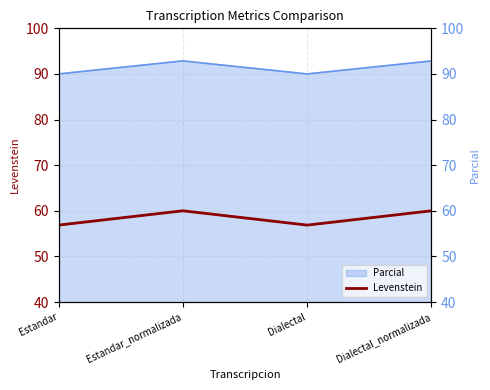

Which has a higher value, Estandar or Estandar_normalizada?

Estandar_normalizada